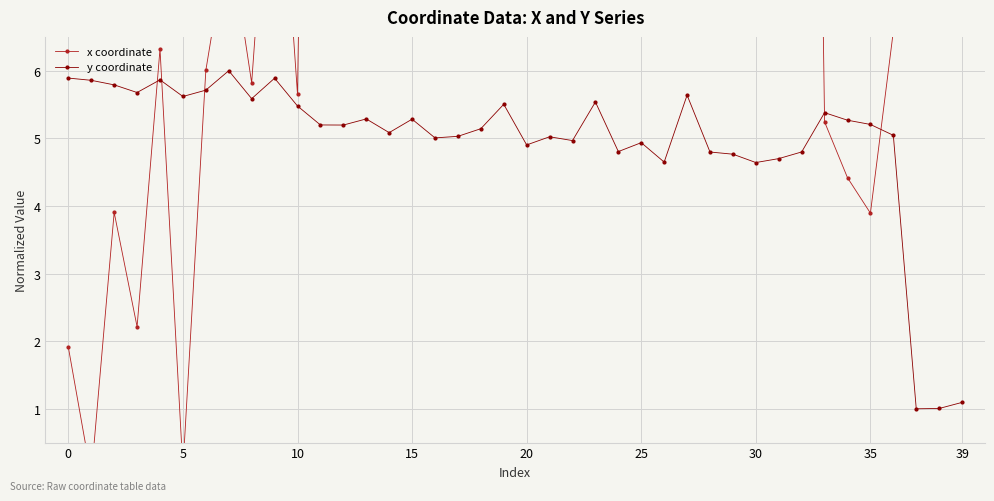

What is the maximum value for y coordinate?

6.0